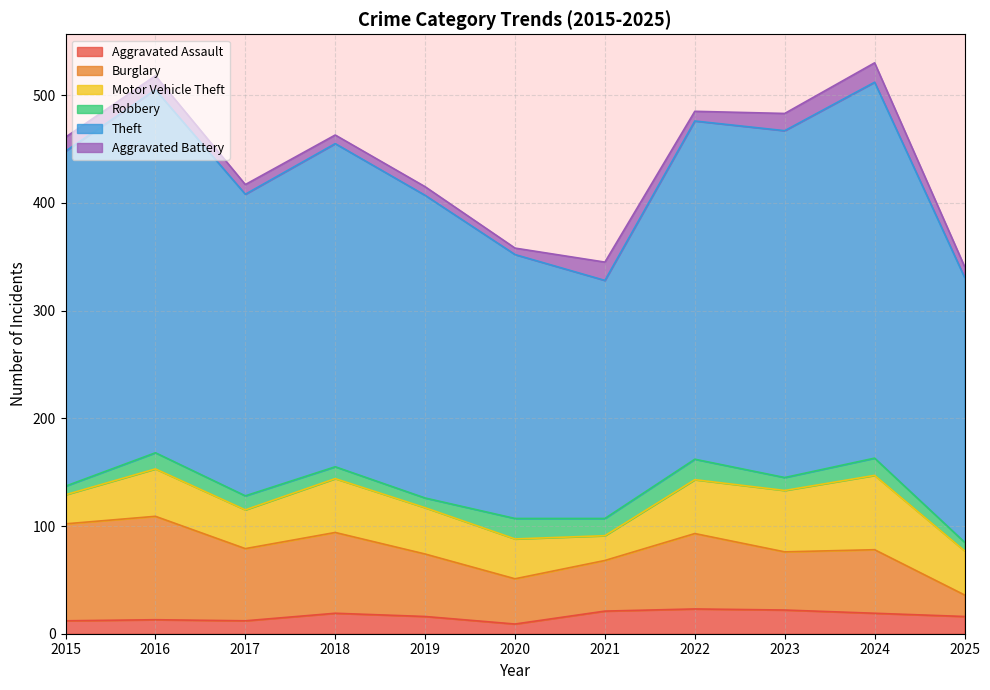

What is the value of the Aggravated Assault point at the 1st from the left?

12